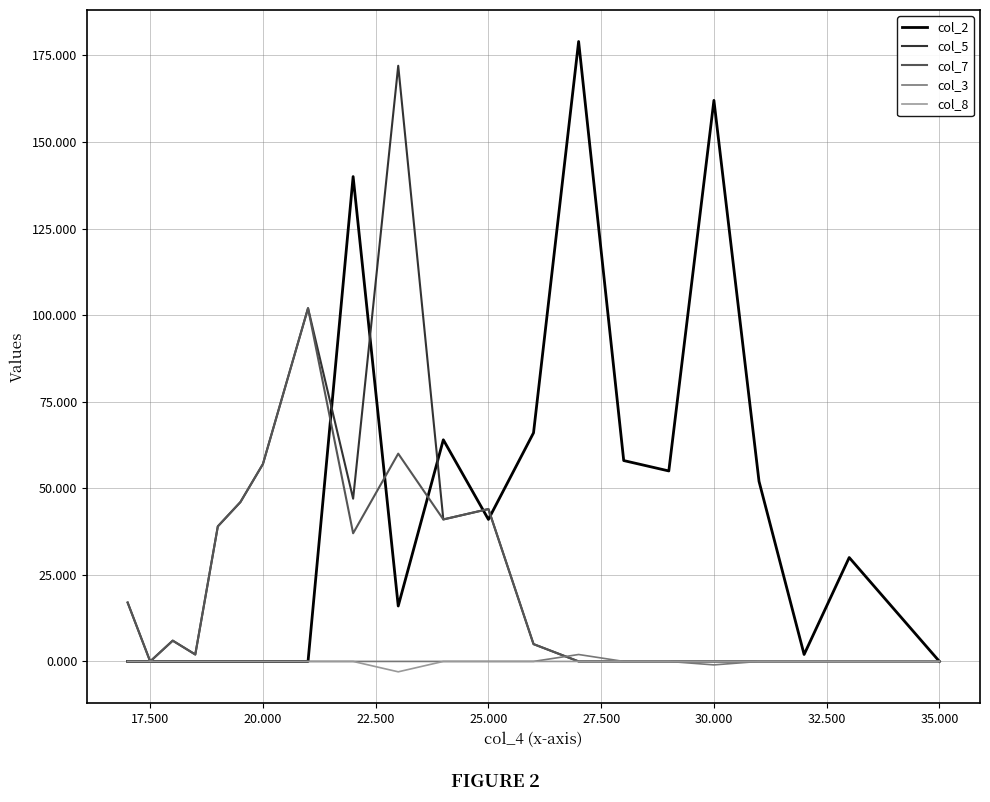

How many lines are shown in the chart?

5